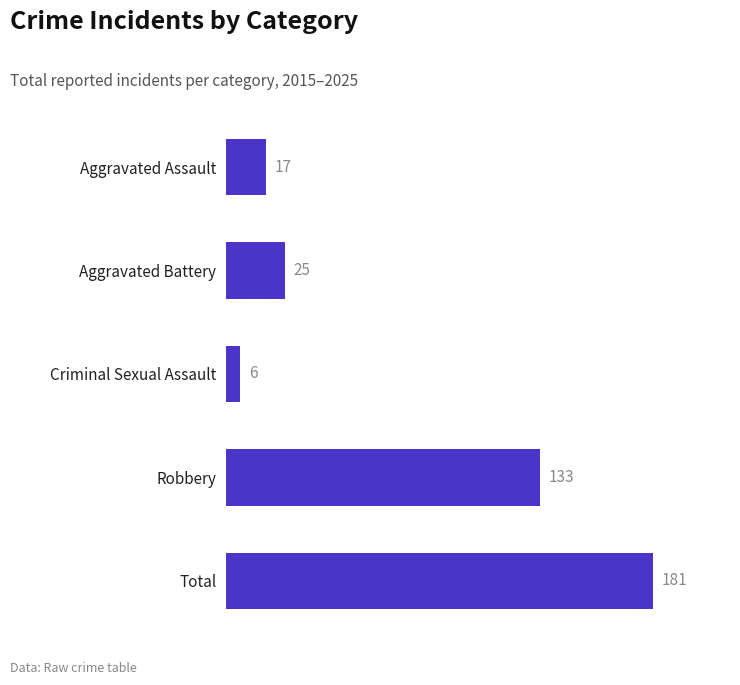

What is the greatest value displayed?

181